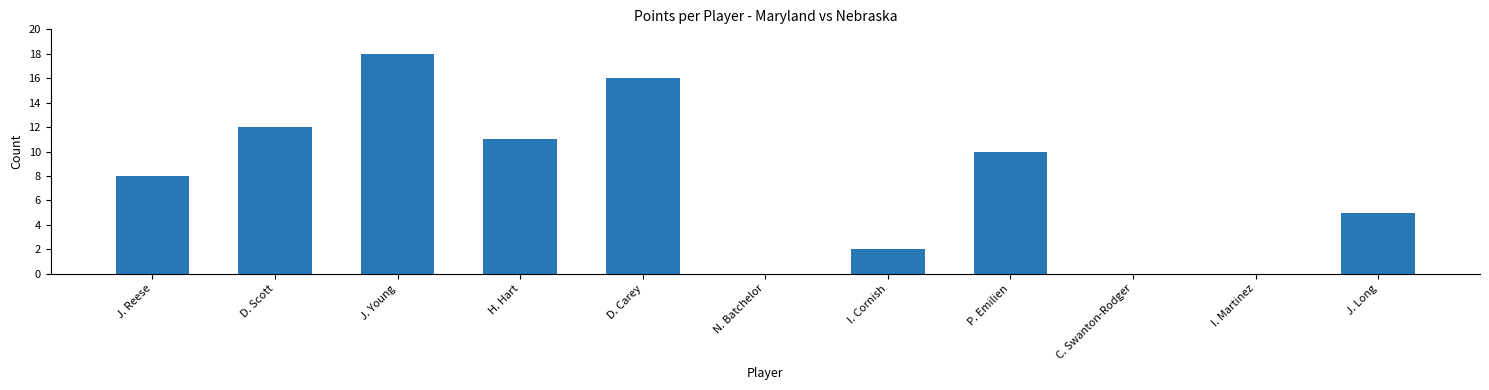

What is the change in value from D. Carey to J. Long?

-11